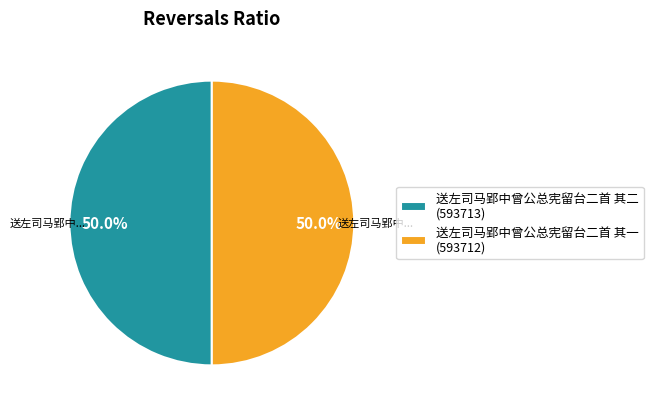

What is the ratio of the value at 送左司马郢中曾公总宪留台二首 其二 (593713) to the value at 送左司马郢中曾公总宪留台二首 其一 (593712)?

1.0